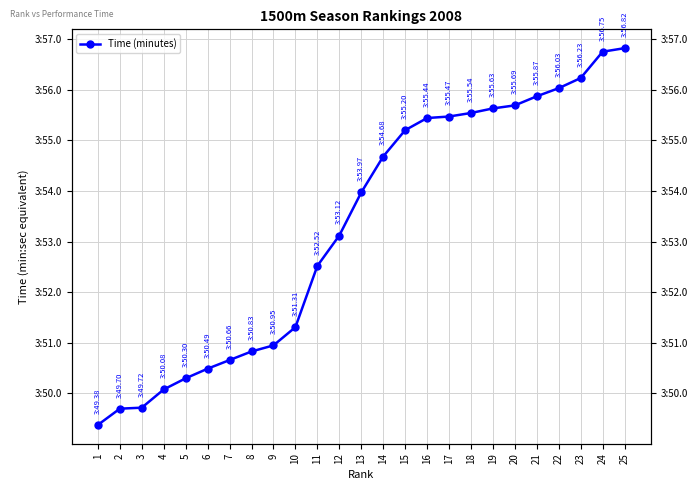

The chart shows a value of 333.7 at 21. True or false?

False